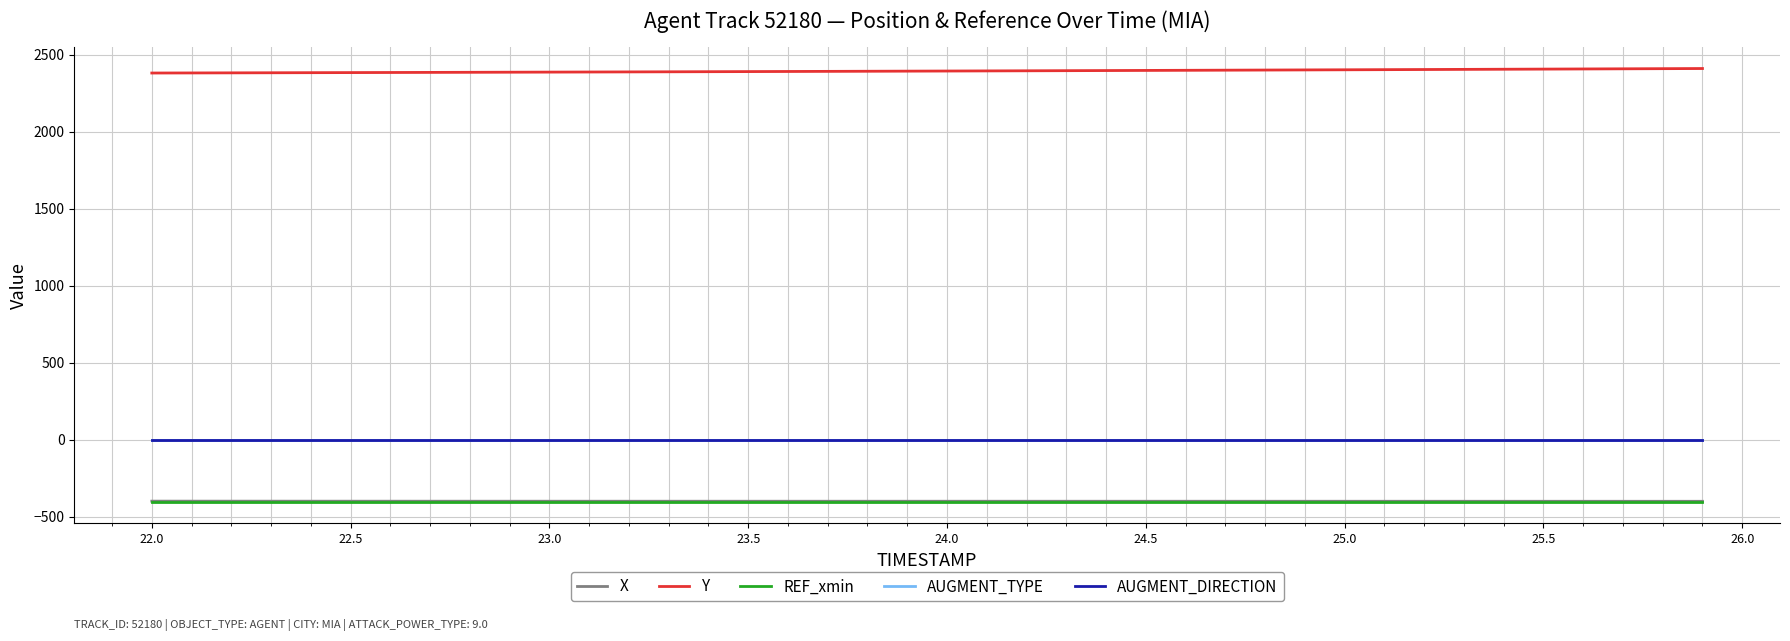

Does the chart display data point markers on the line(s)?

No